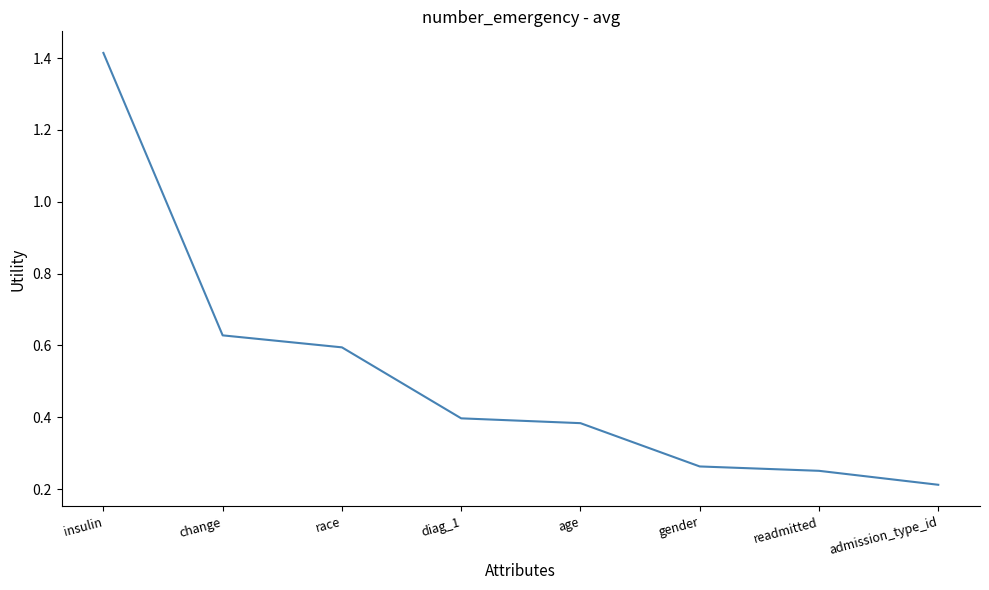

What position from the left is diag_1?

4